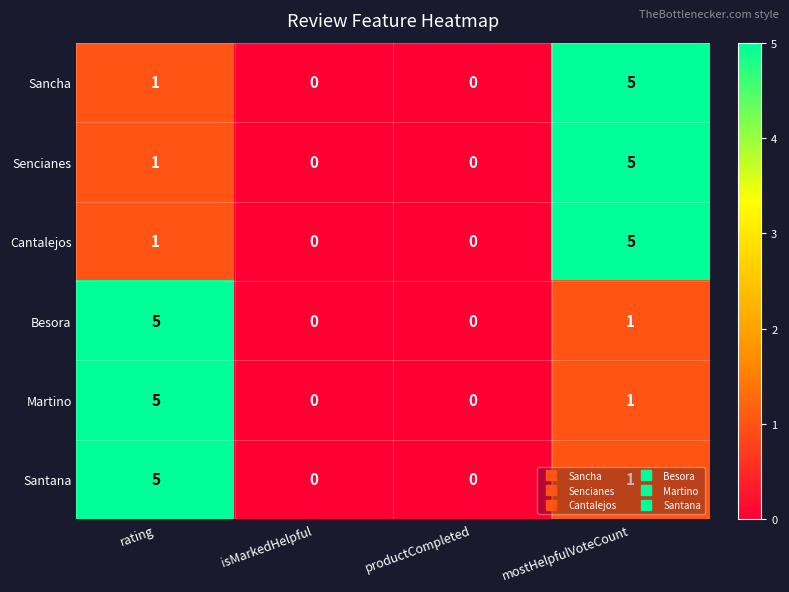

True or false: Santana has a value of 0 at productCompleted.

True